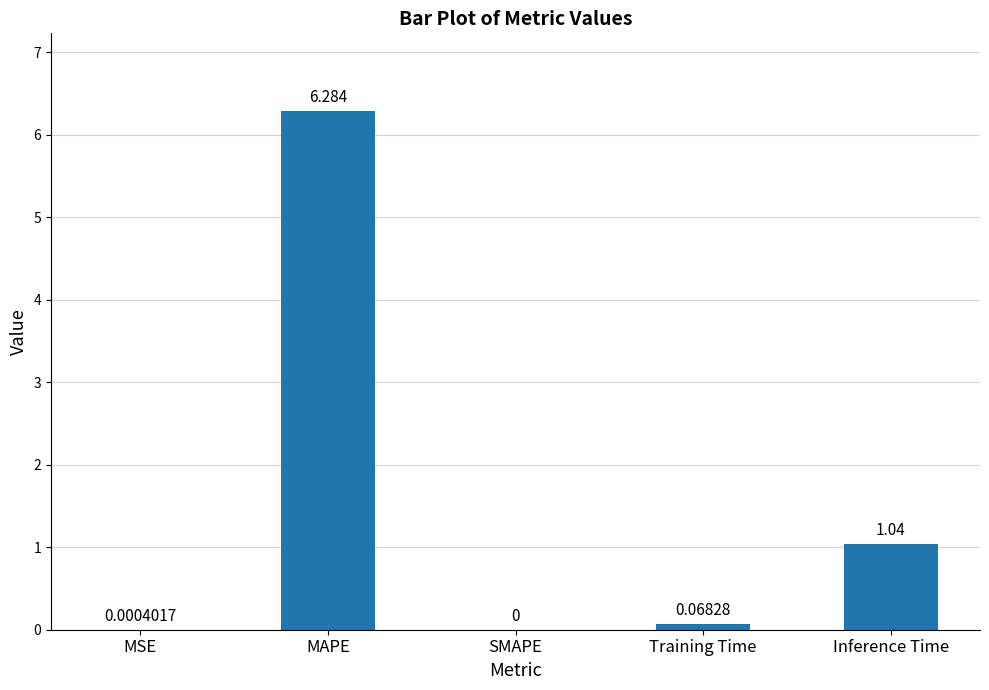

Which has a higher value, Training Time or Inference Time?

Inference Time